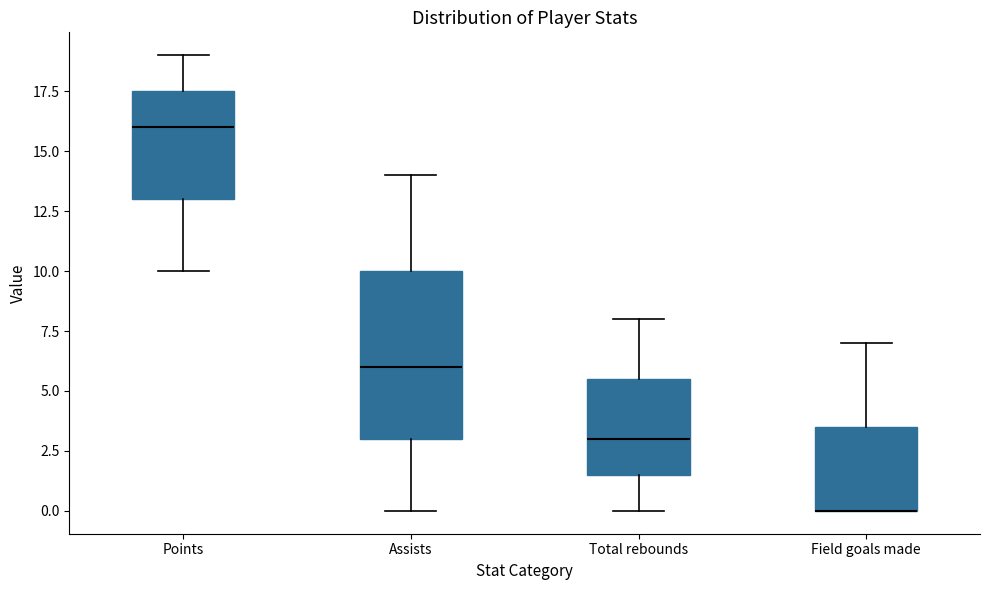

Reading left to right, read every box against the y-axis: the position of its median line, the range the box covers, and the ends of its whiskers. The values are not printed on the chart, so give them approximately, as read against the axis.

Points: median 16.0, box 13.0 to 17.5, whiskers 10.0 to 19.0
Assists: median 6.0, box 3.0 to 10.0, whiskers 0.0 to 14.0
Total rebounds: median 3.0, box 1.5 to 5.5, whiskers 0.0 to 8.0
Field goals made: median 0.0 (drawn on the box's lower edge), box 0.0 to 3.5, whiskers 0.0 to 7.0